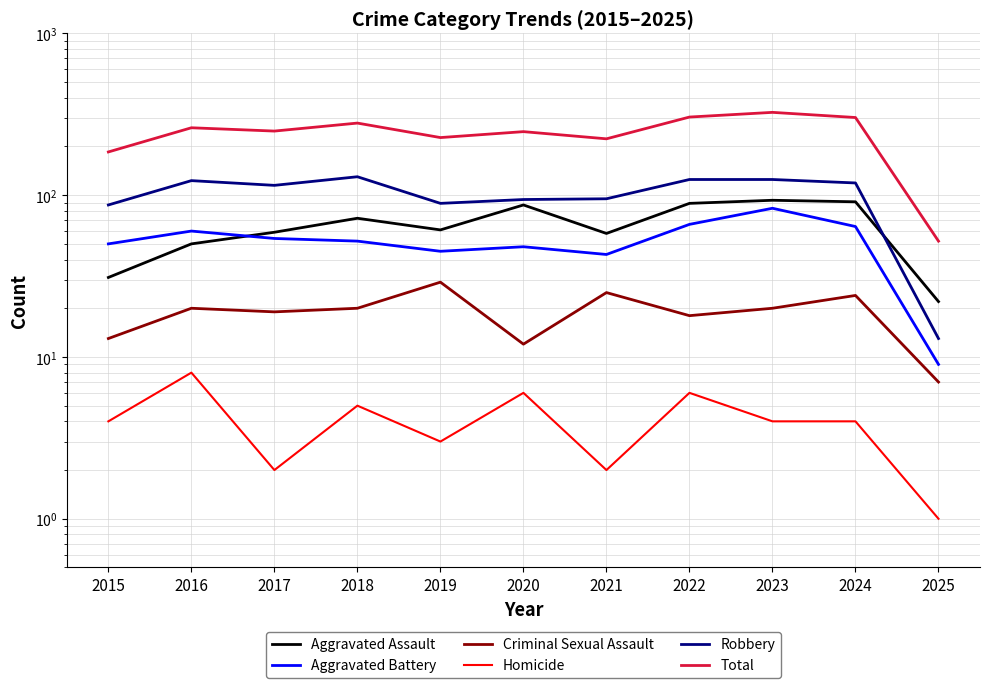

True or false: Criminal Sexual Assault and Homicide intersect in this chart.

False